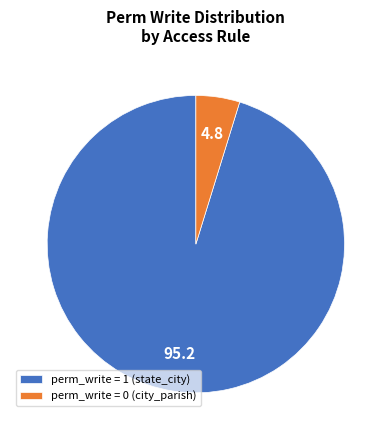

Count the number of slices in the pie.

2